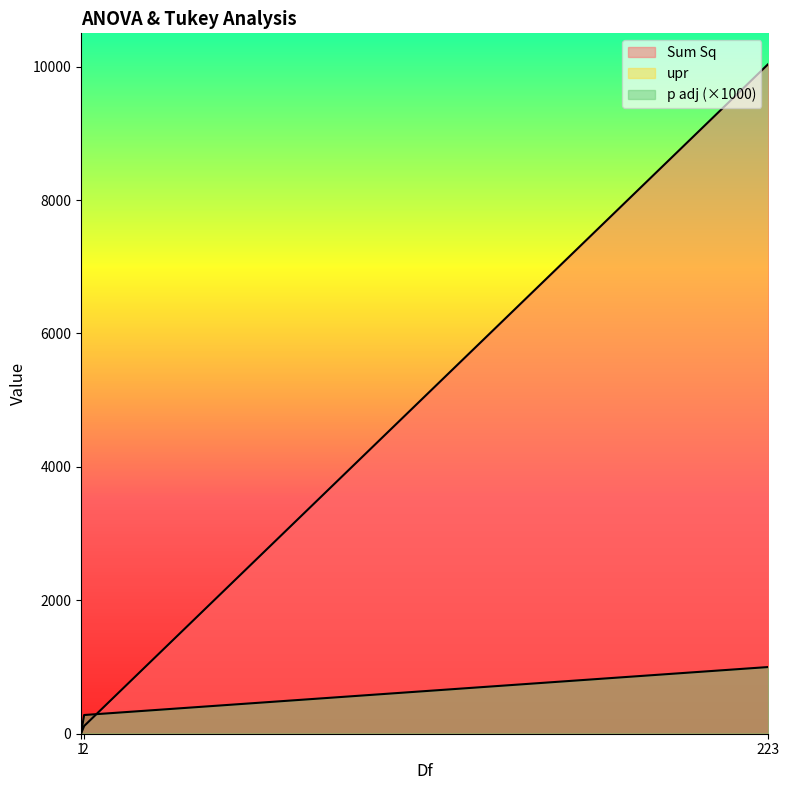

Reading left to right, extract all data points from this chart.

Sum Sq: 0.0	115.2	10042.3
p adj: 0.0	280.4	1000.0